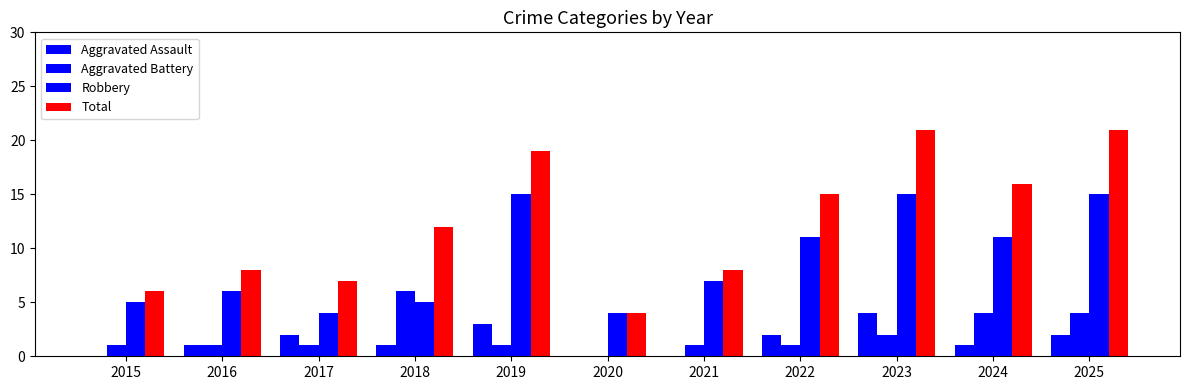

List the series in order of their peak value, lowest first.

Aggravated Assault, Aggravated Battery, Robbery, Total